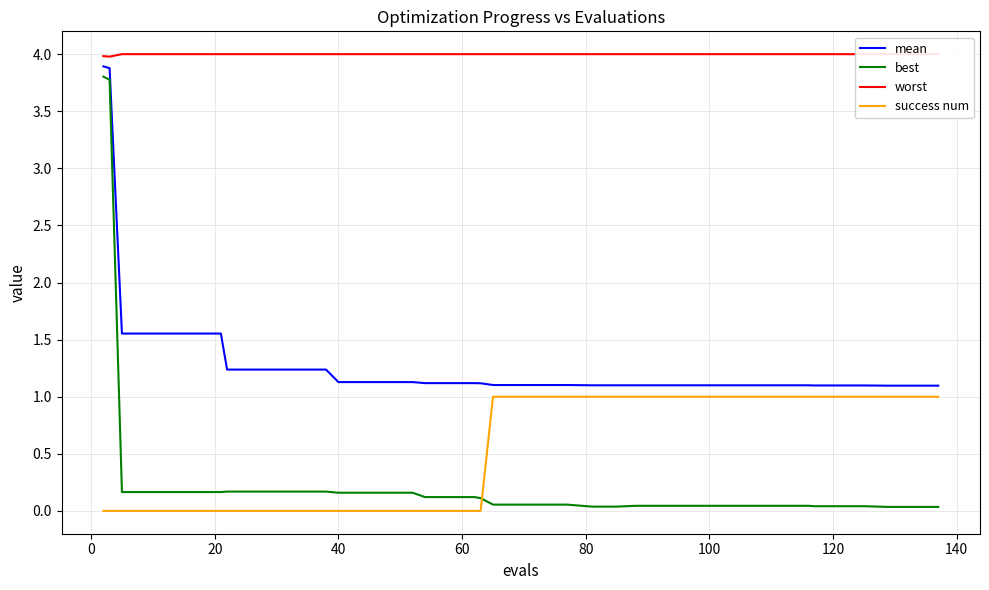

True or false: worst and mean intersect in this chart.

False